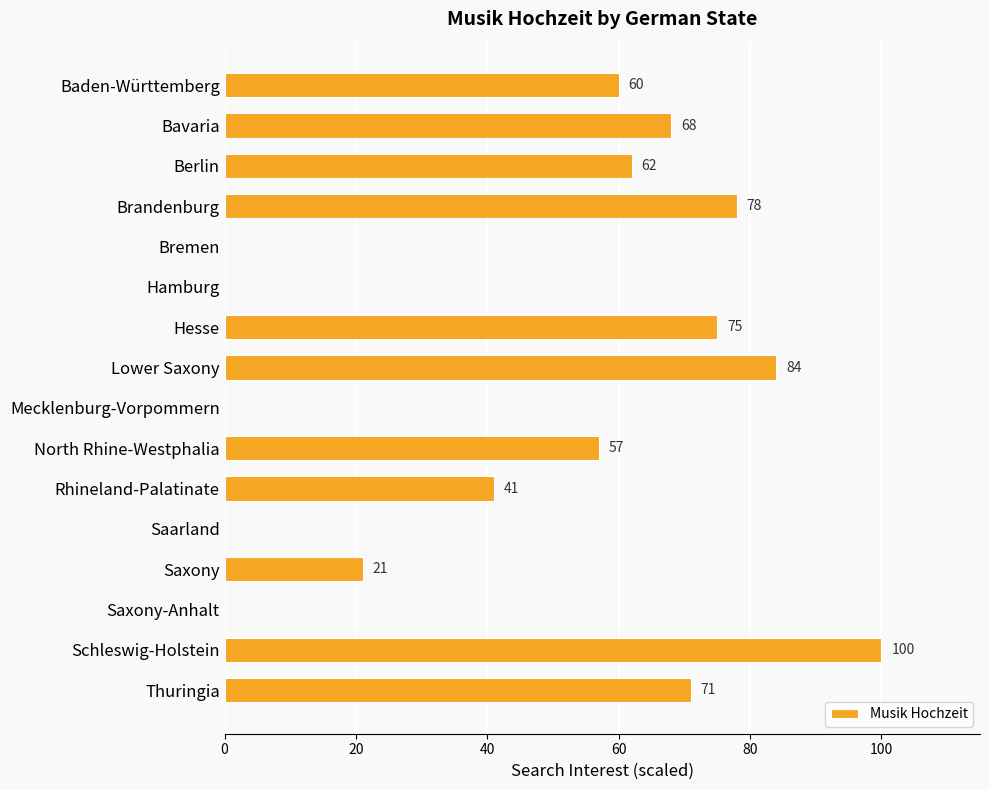

Reading bottom to top, list all the values displayed in this chart.

Thuringia=71	Schleswig-Holstein=100	Saxony-Anhalt=0	Saxony=21	Saarland=0	Rhineland-Palatinate=41	North Rhine-Westphalia=57	Mecklenburg-Vorpommern=0	Lower Saxony=84	Hesse=75	Hamburg=0	Bremen=0	Brandenburg=78	Berlin=62	Bavaria=68	Baden-Württemberg=60